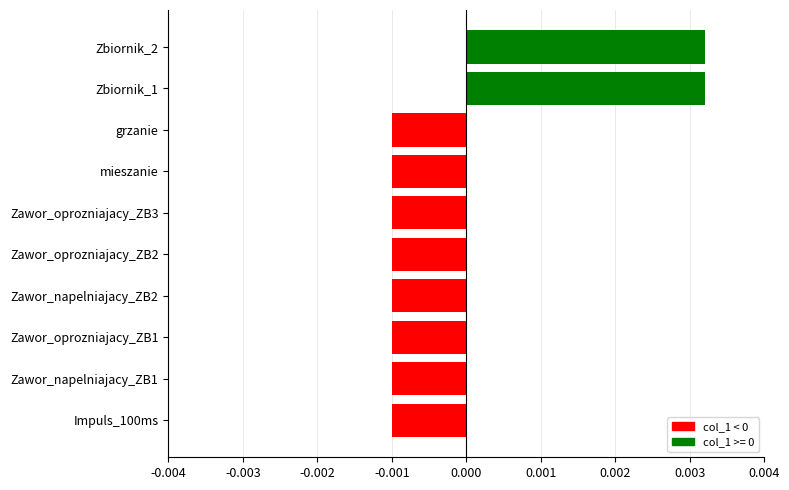

Which has a higher value, Zawor_napelniajacy_ZB2 or Zbiornik_1?

Zbiornik_1